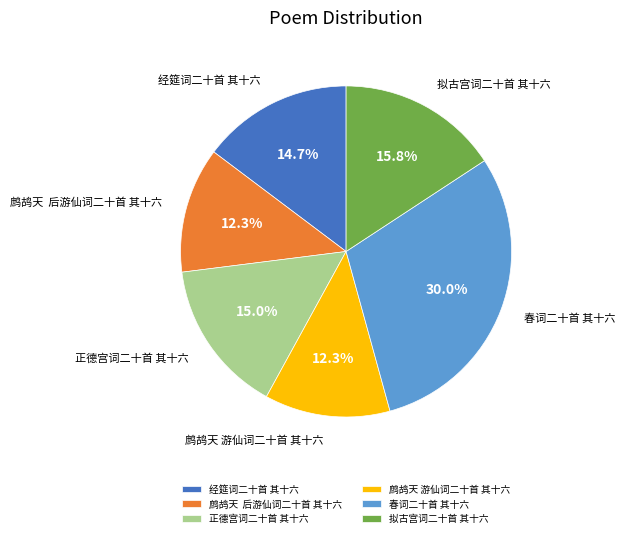

Does any single category account for the majority?

No